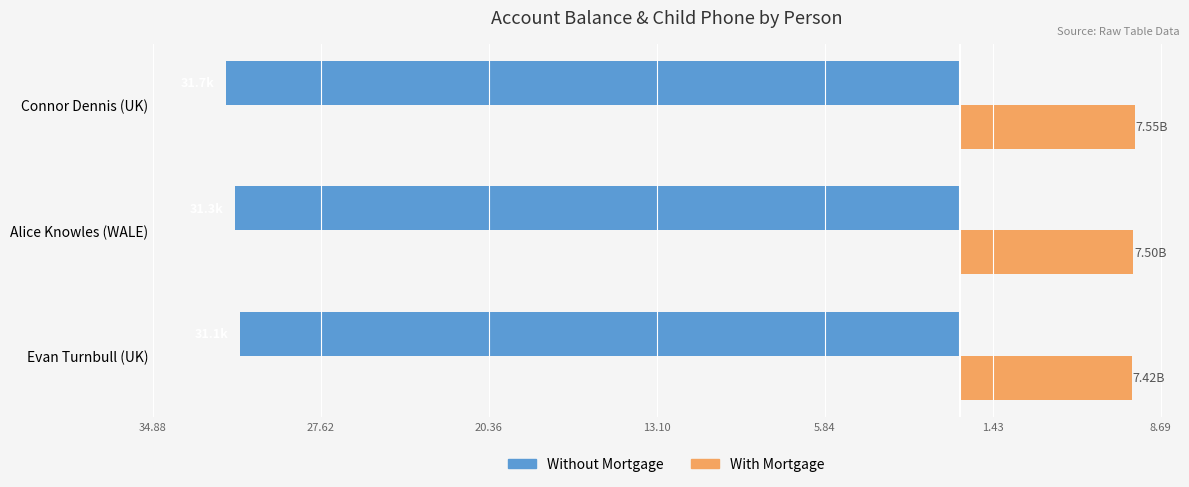

What are all the series names shown in the legend?

Without Mortgage, With Mortgage